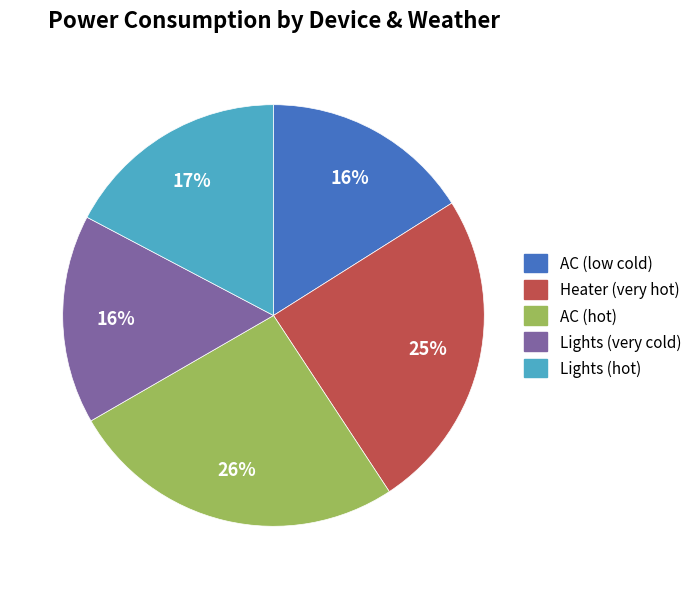

Do Lights (very cold) and AC (low cold) together represent more than half of the pie?

No